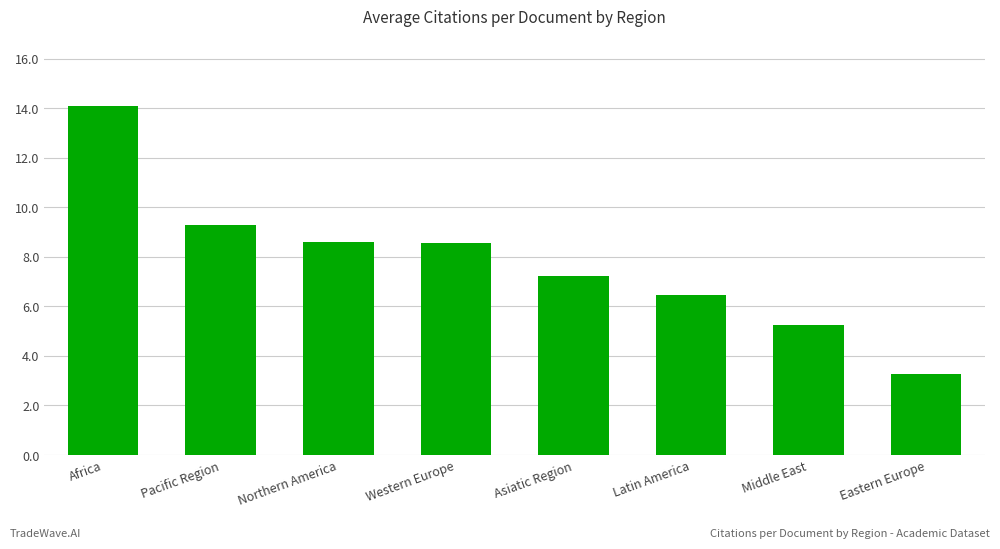

Does the chart contain any negative values?

No